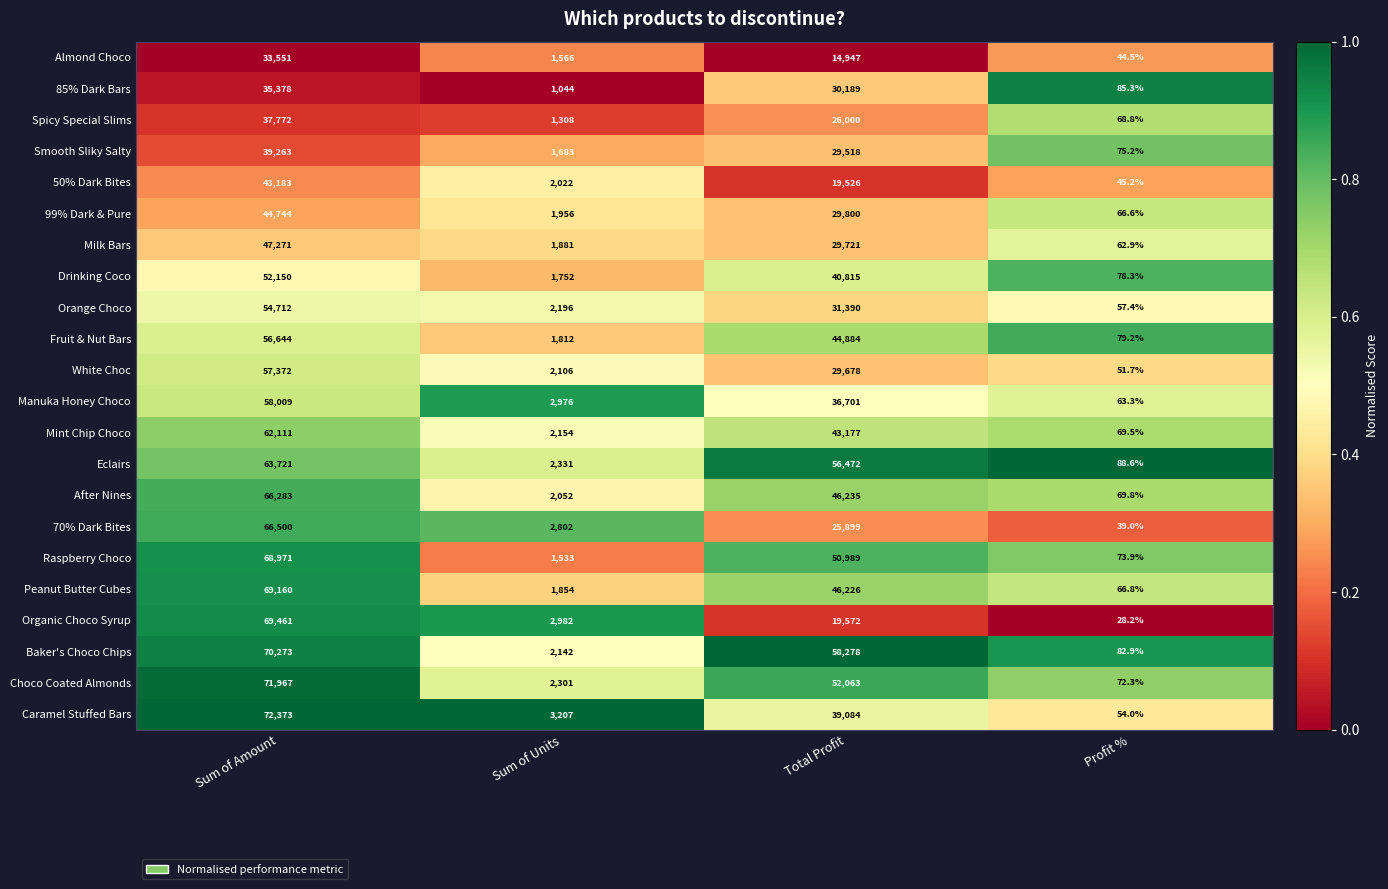

At Sum of Amount, list the series in order from smallest to largest.

Almond Choco, 85% Dark Bars, Spicy Special Slims, Smooth Sliky Salty, 50% Dark Bites, 99% Dark & Pure, Milk Bars, Drinking Coco, Orange Choco, Fruit & Nut Bars, White Choc, Manuka Honey Choco, Mint Chip Choco, Eclairs, After Nines, 70% Dark Bites, Raspberry Choco, Peanut Butter Cubes, Organic Choco Syrup, Baker's Choco Chips, Choco Coated Almonds, Caramel Stuffed Bars